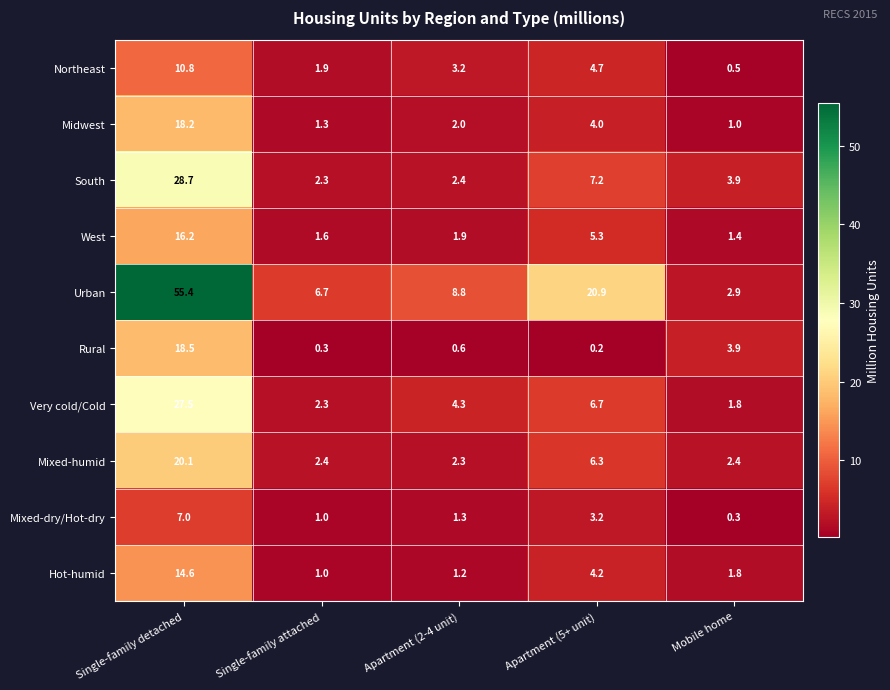

Rank the series by their maximum value, from lowest to highest.

Mixed-dry/Hot-dry, Northeast, Hot-humid, West, Midwest, Rural, Mixed-humid, Very cold/Cold, South, Urban